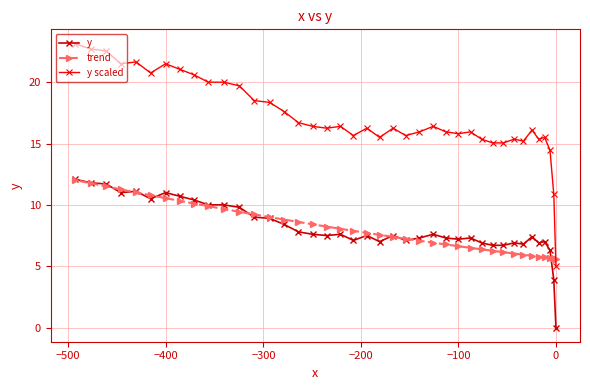

True or false: y and y scaled intersect in this chart.

False